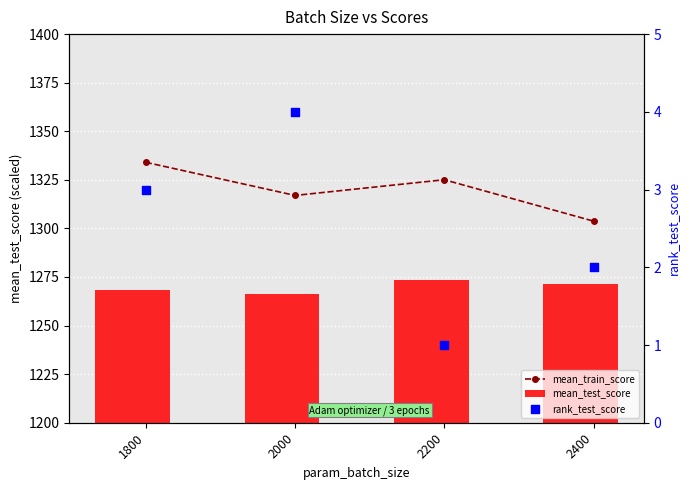

At which category is the sum across all series the highest?

1800